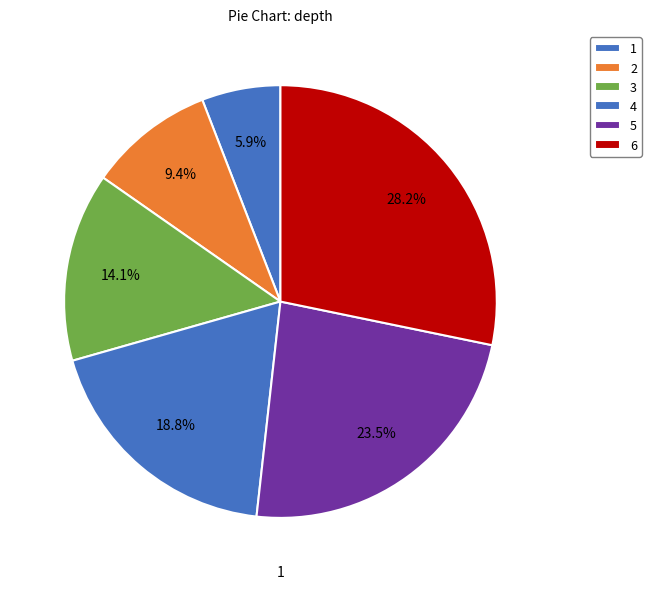

How many slices are in this pie chart?

6